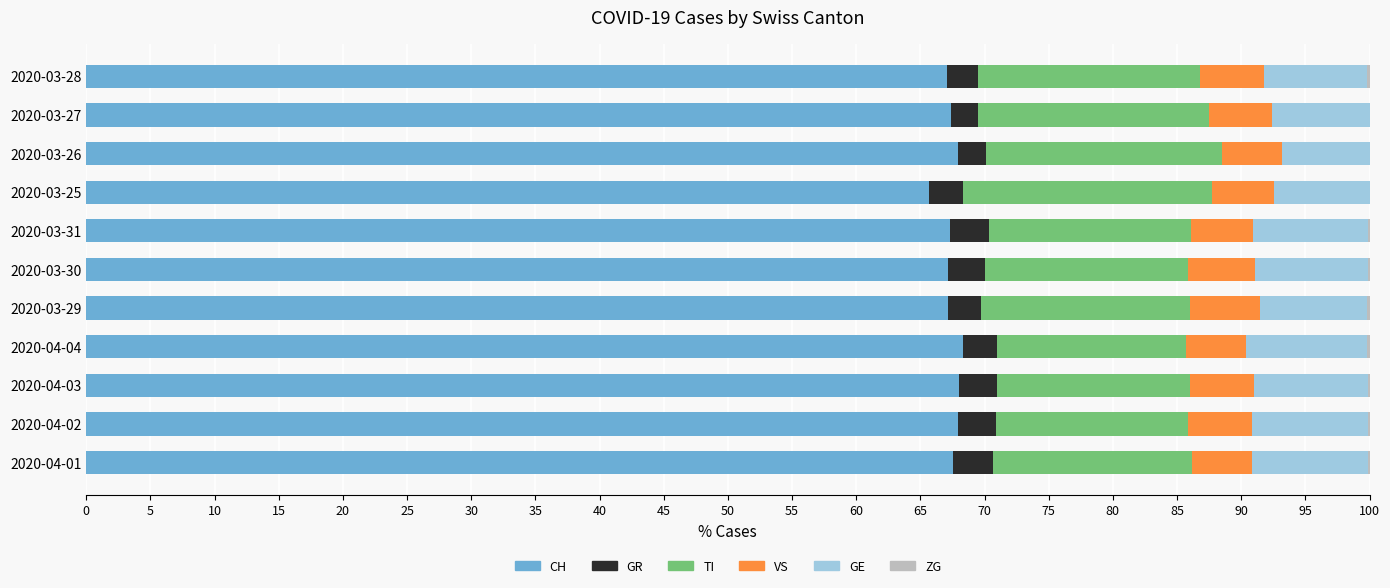

The value of CH at 2020-03-25 is 65.7. True or false?

True